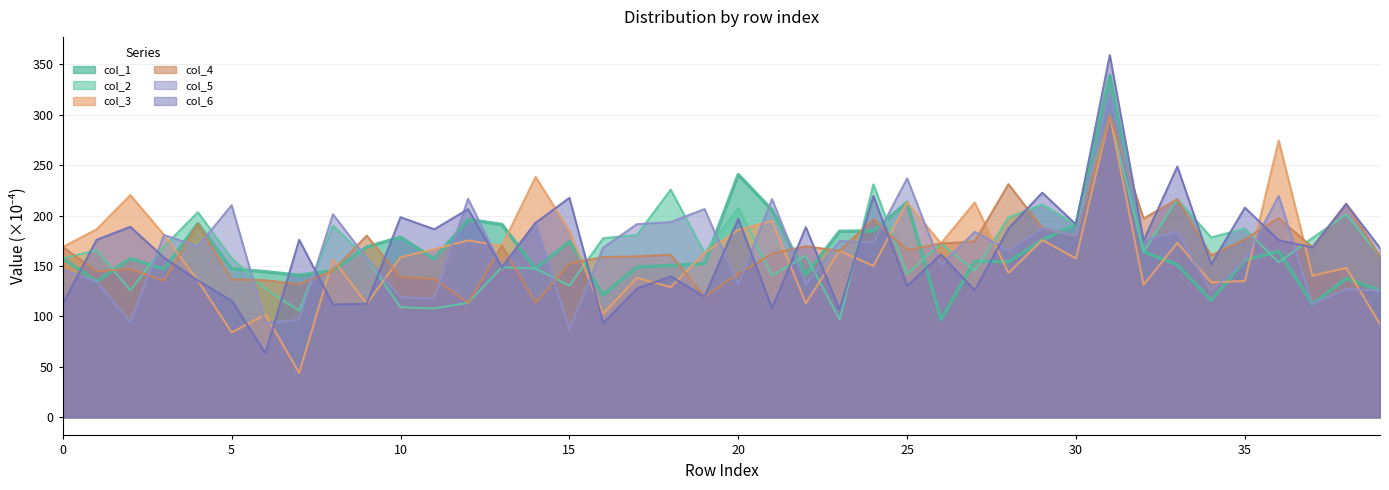

Is the value of col_5 at 30 greater than the value of col_2 at 19?

Yes